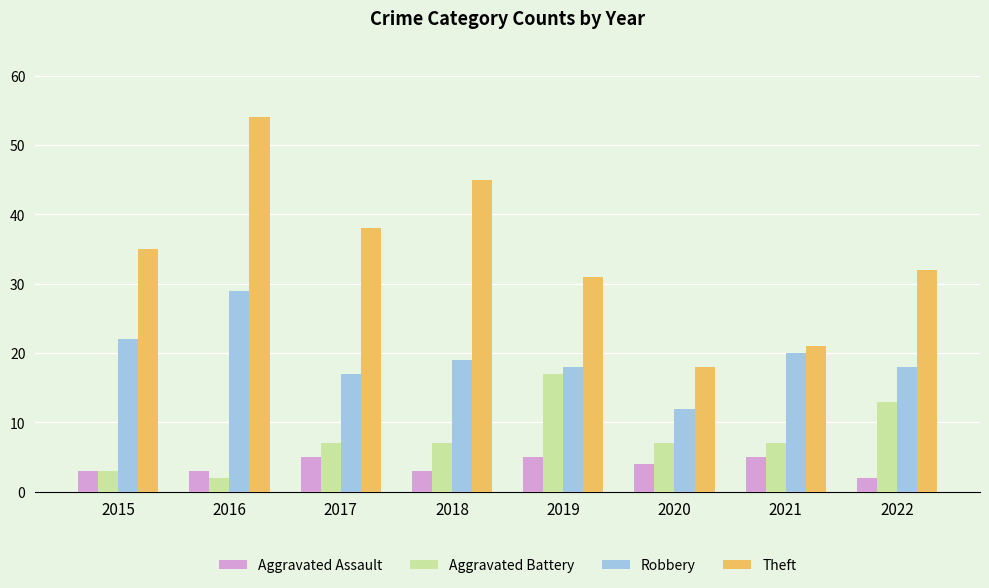

Where does the Aggravated Assault series first go above 4?

2017